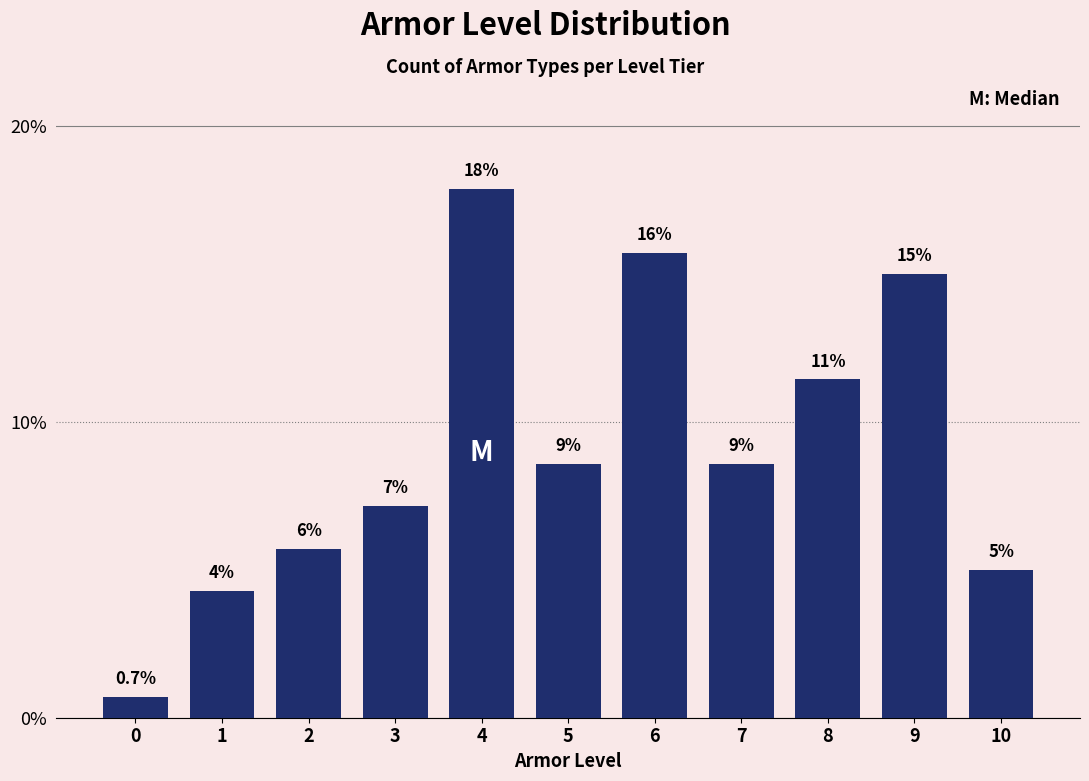

Are the bars horizontal?

No